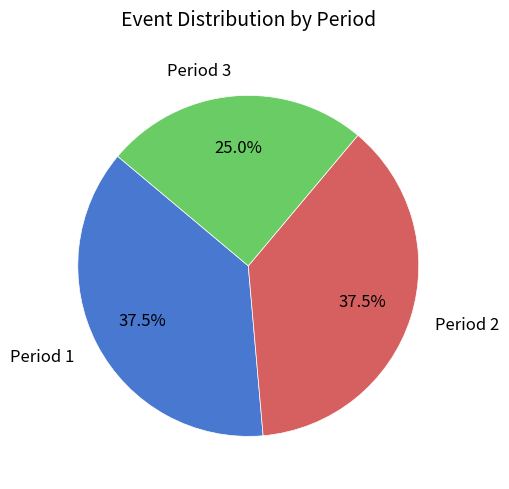

Does Period 1 represent more than half of the total?

No